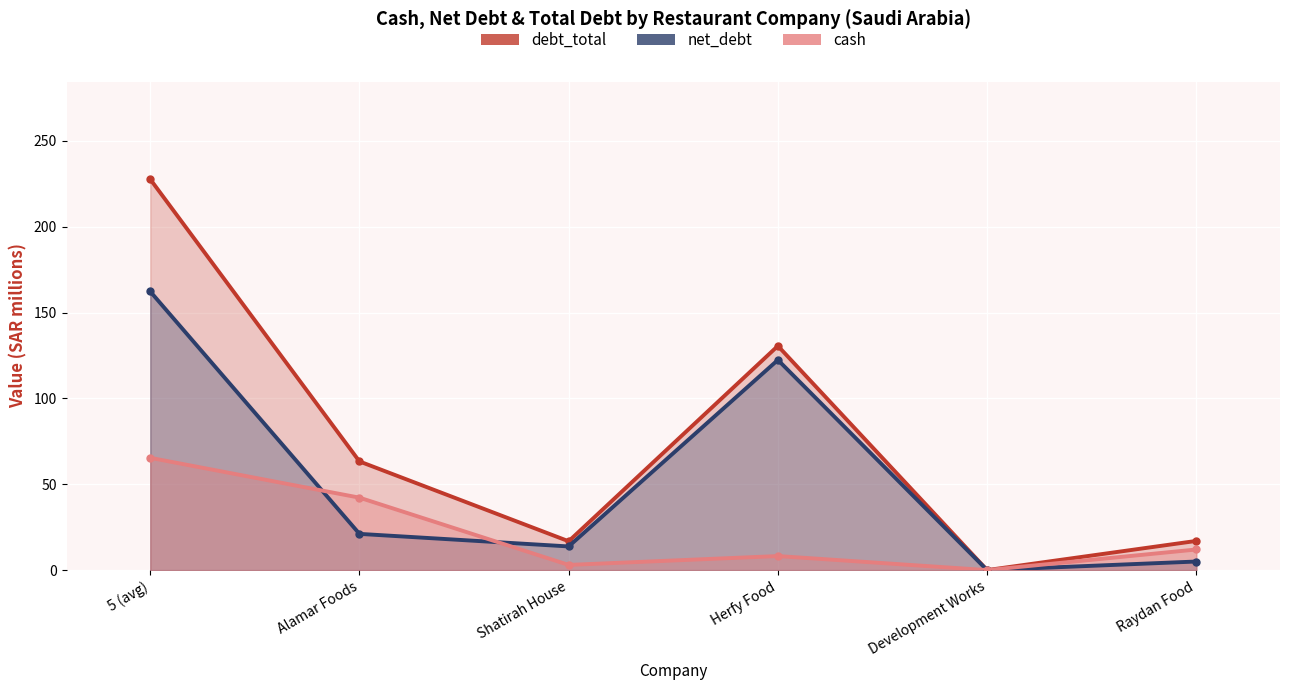

Which series has the largest total across all categories?

debt_total